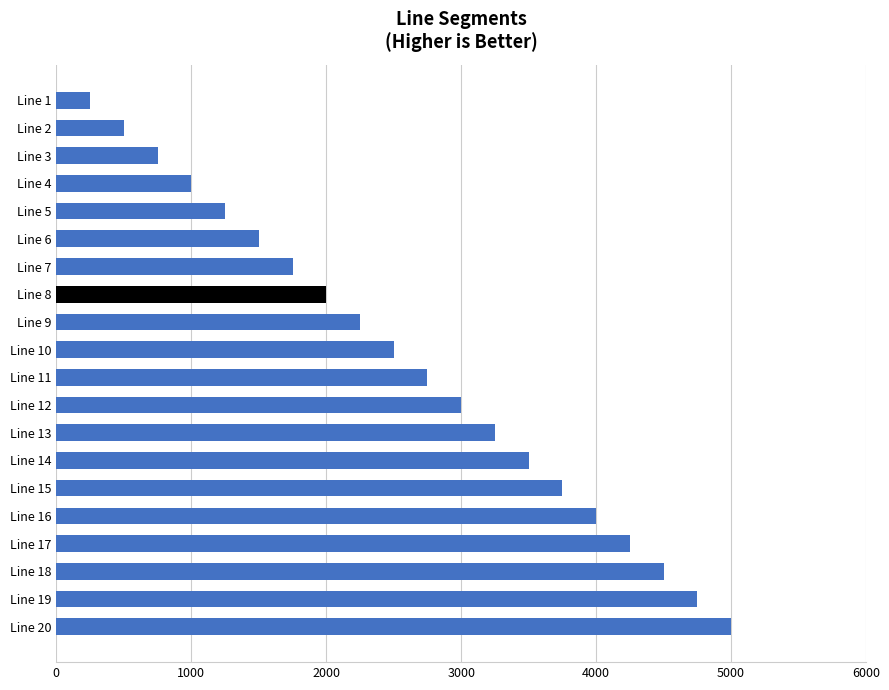

What value does the data have at Line 20, to the nearest 100?

5000